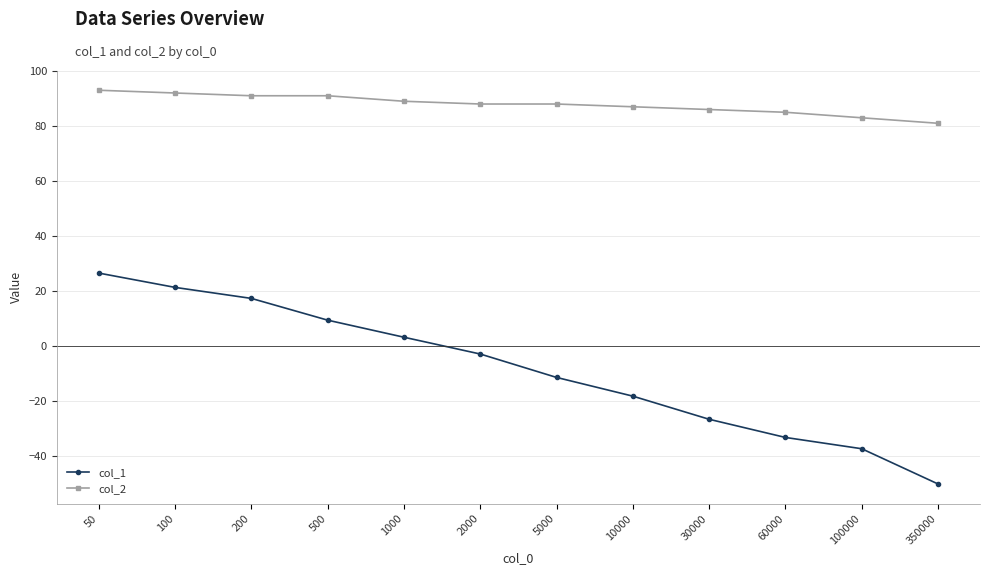

What is the maximum value for col_2?

93.0